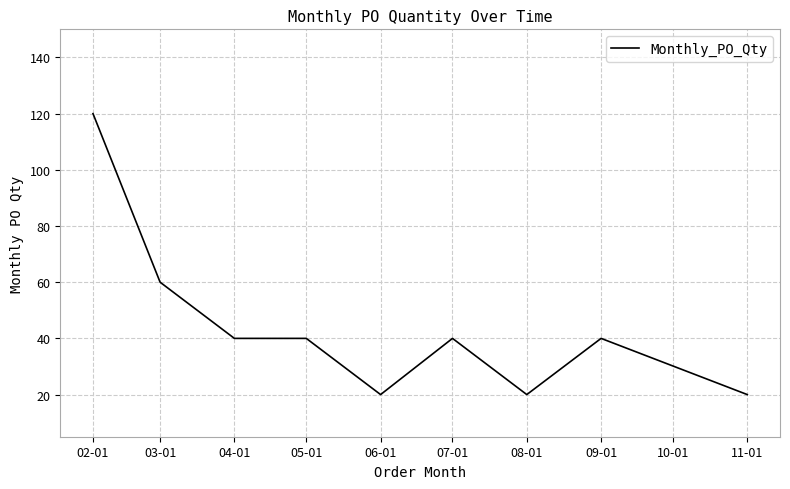

What is the difference between the second highest and second lowest values?

40